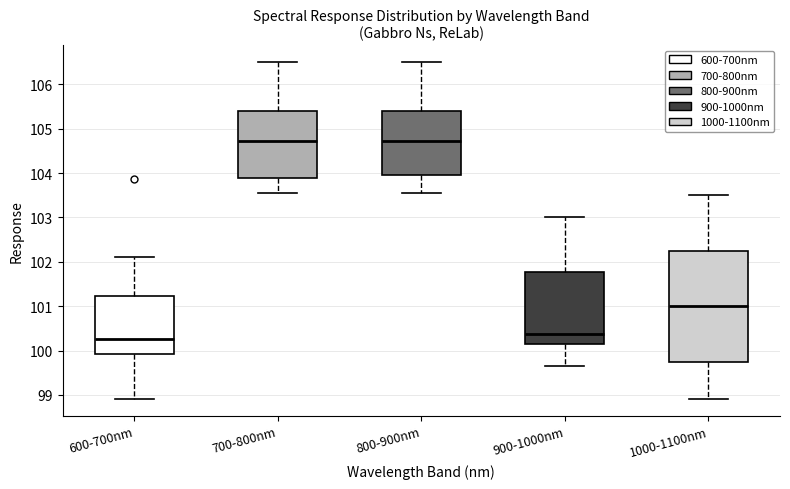

Reading left to right, read every box against the y-axis: the position of its median line, the range the box covers, and the ends of its whiskers. The values are not printed on the chart, so give them approximately, as read against the axis.

600-700nm: median 100.3, box 99.9 to 101.2, whiskers 98.9 to 102.1
700-800nm: median 104.7, box 103.9 to 105.4, whiskers 103.6 to 106.5
800-900nm: median 104.7, box 104.0 to 105.4, whiskers 103.6 to 106.5
900-1000nm: median 100.4, box 100.1 to 101.8, whiskers 99.7 to 103.0
1000-1100nm: median 101.0, box 99.8 to 102.3, whiskers 98.9 to 103.5